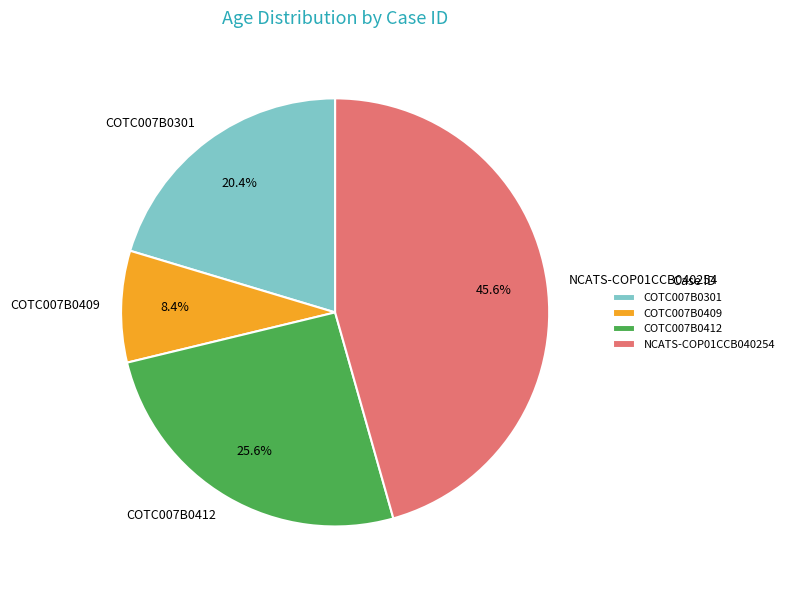

Count the number of slices in the pie.

4